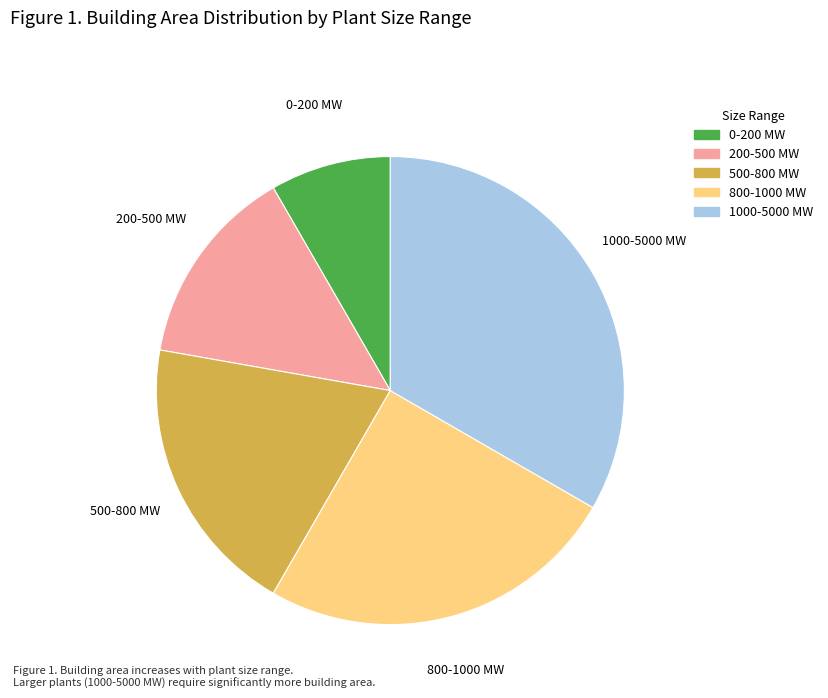

Rank the categories by value from lowest to highest.

0-200 MW, 200-500 MW, 500-800 MW, 800-1000 MW, 1000-5000 MW